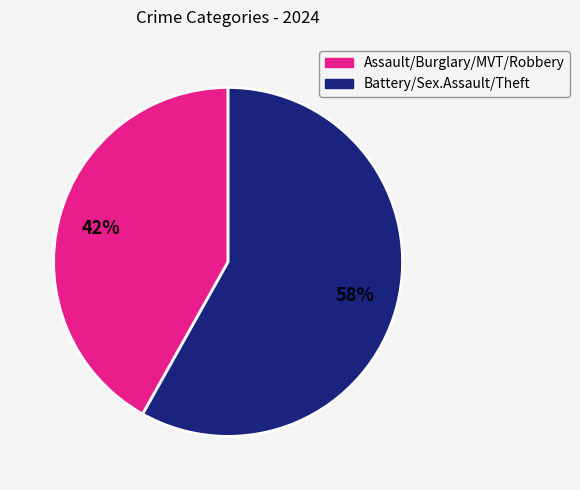

Count the number of slices in the pie.

2